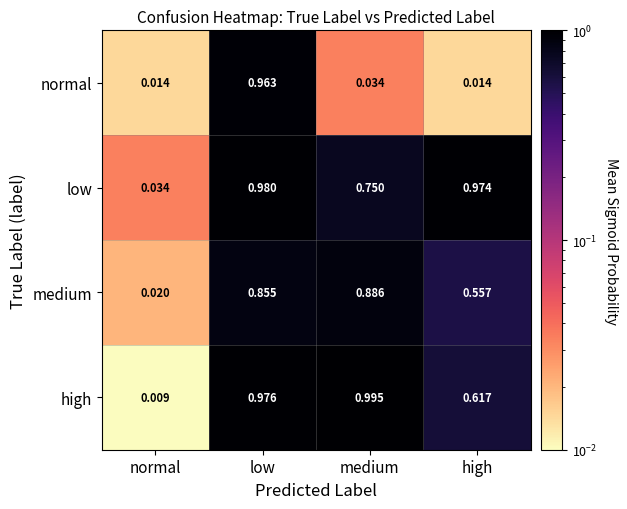

Which label corresponds to the largest value in the chart?

medium